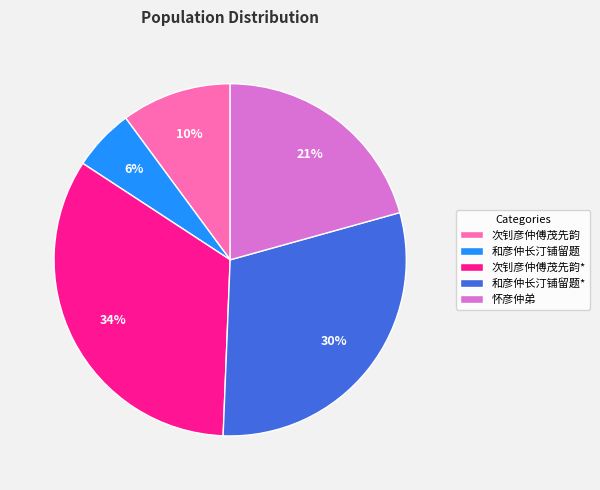

How many segments does this pie chart have?

5